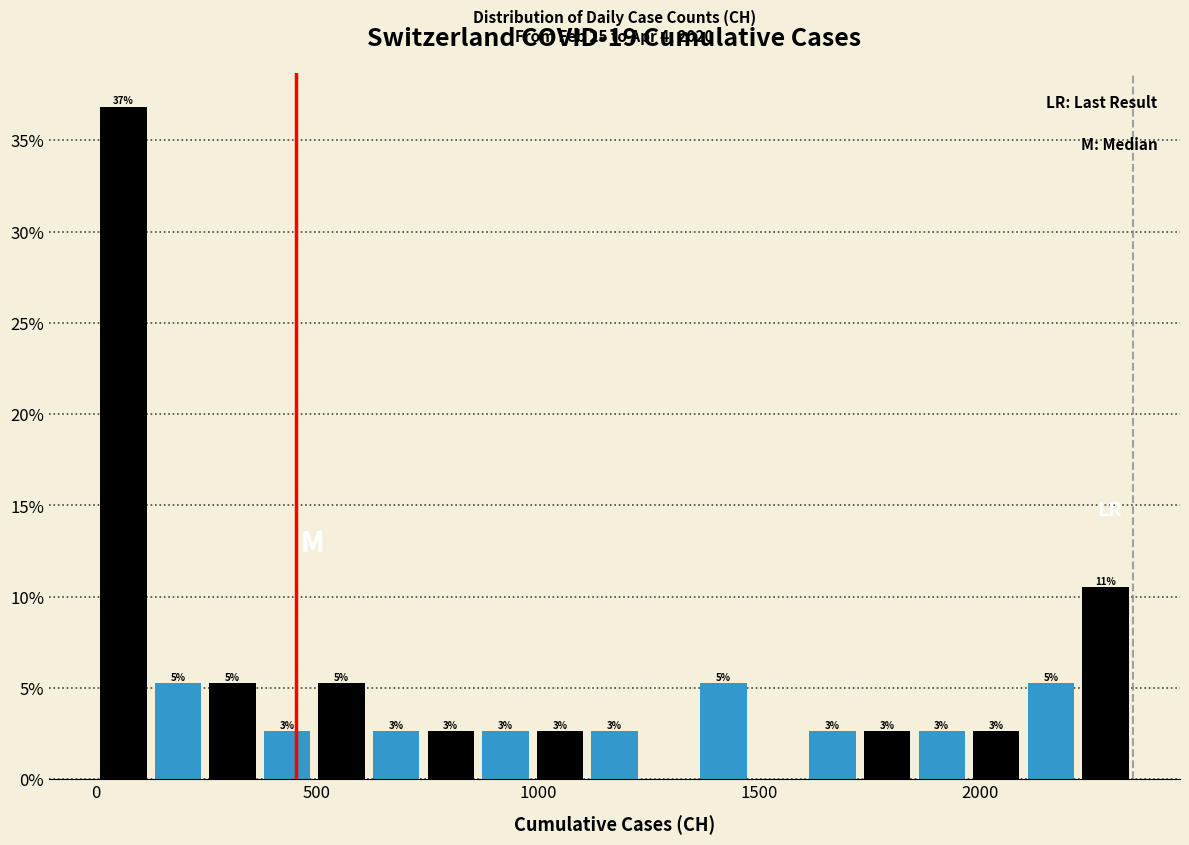

Around what value on the x-axis is the tallest bar? Give the approximate position of its centre, as read against the axis.

50